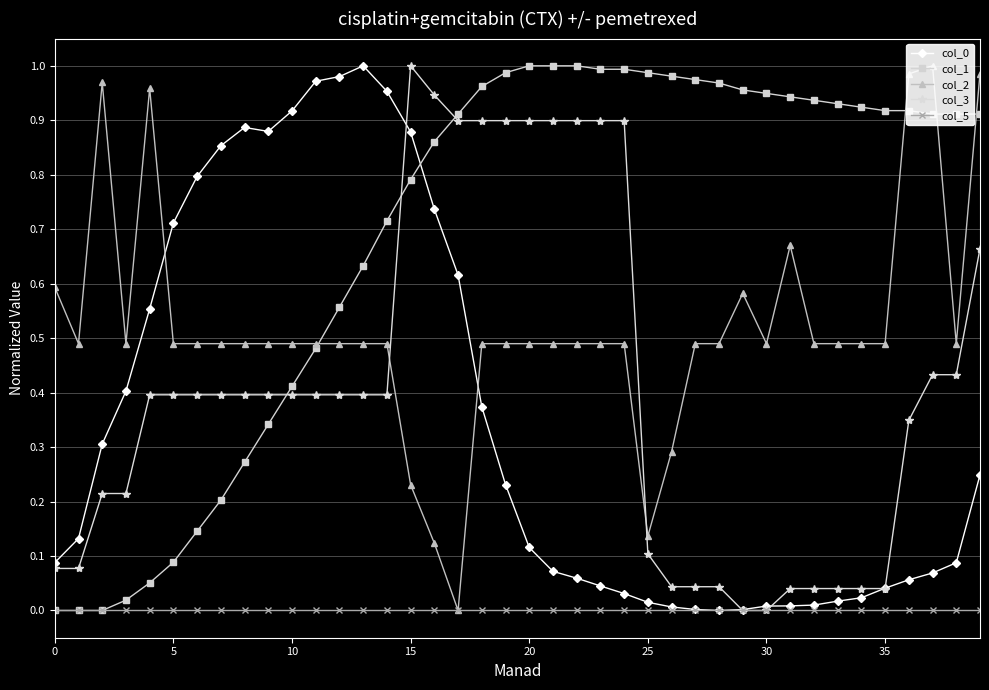

Is the value of col_5 at 21 greater than the value of col_3 at 17?

No